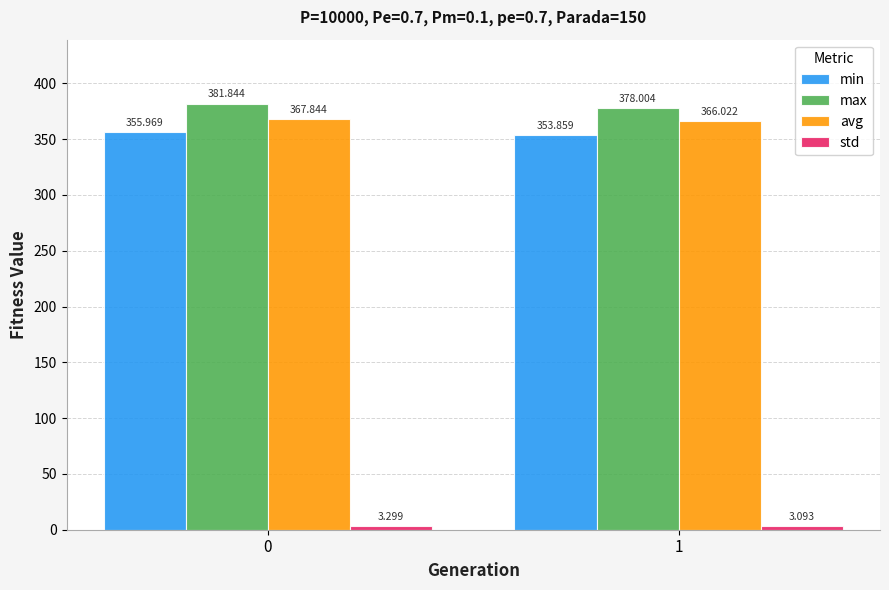

Which category has the lowest value across all series?

1